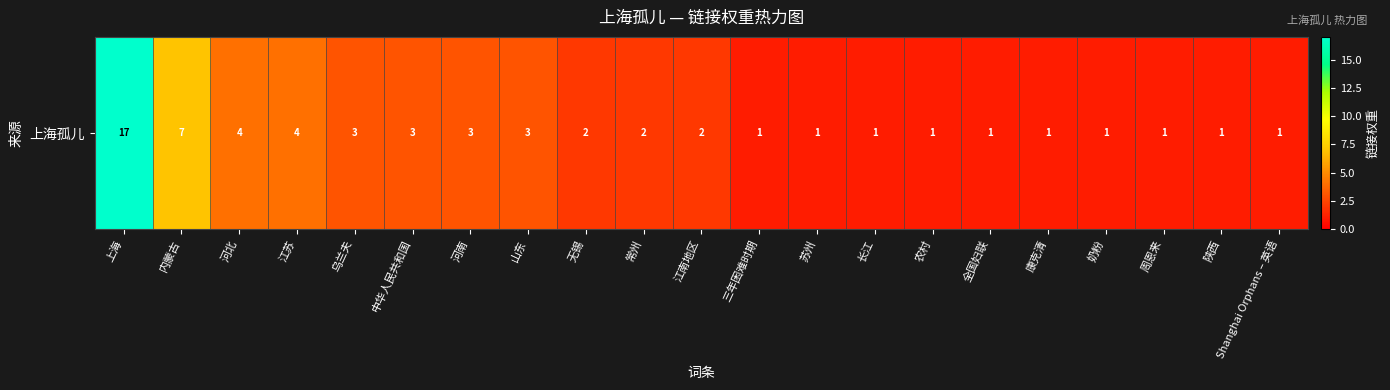

What is the sum of all values?

60